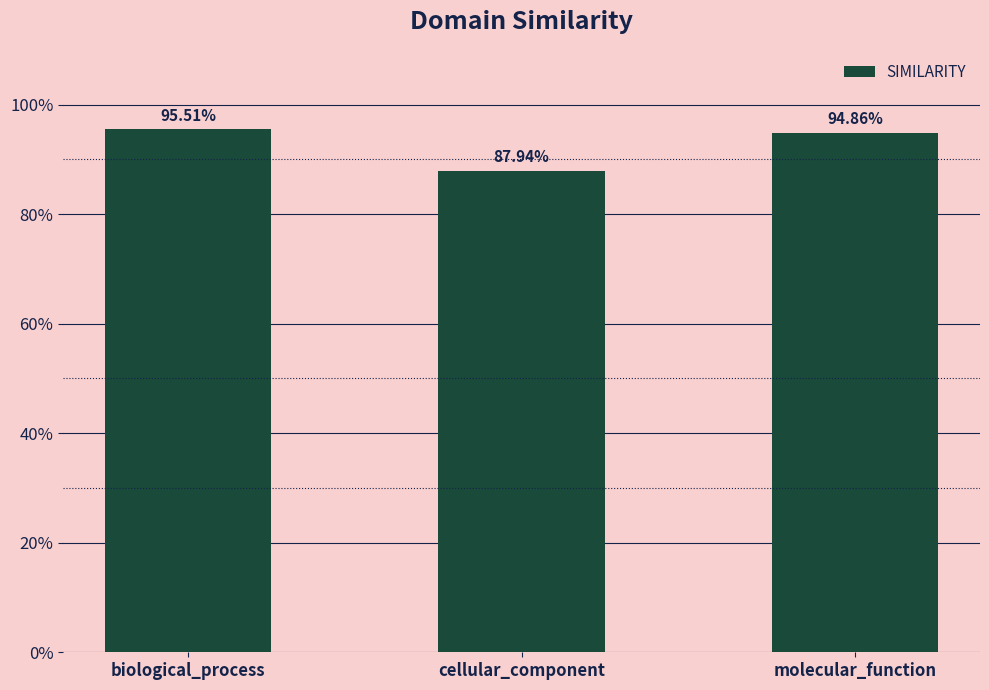

What is the average value?

0.9